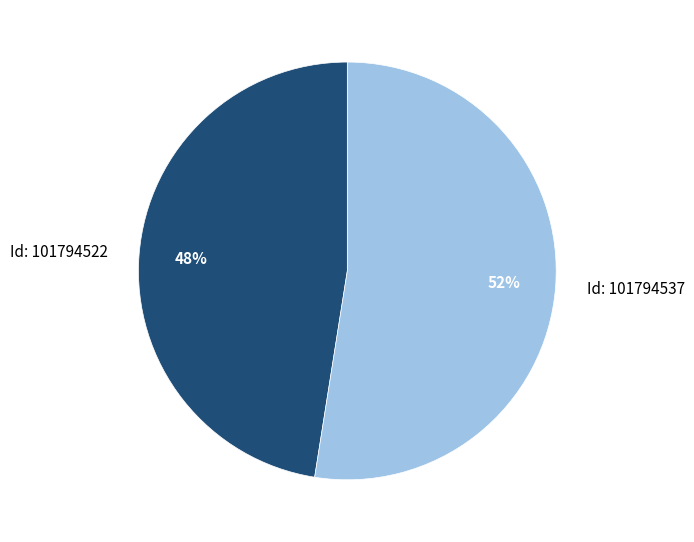

What percentage is the Id: 101794522 slice, to the nearest percent?

48%